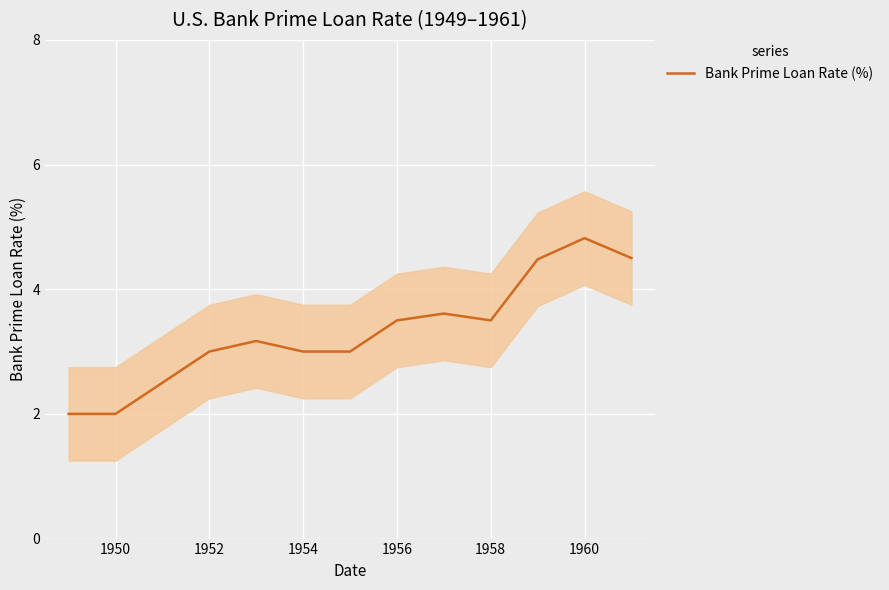

What is the highest value of the Bank Prime Loan Rate (%) series?

4.8